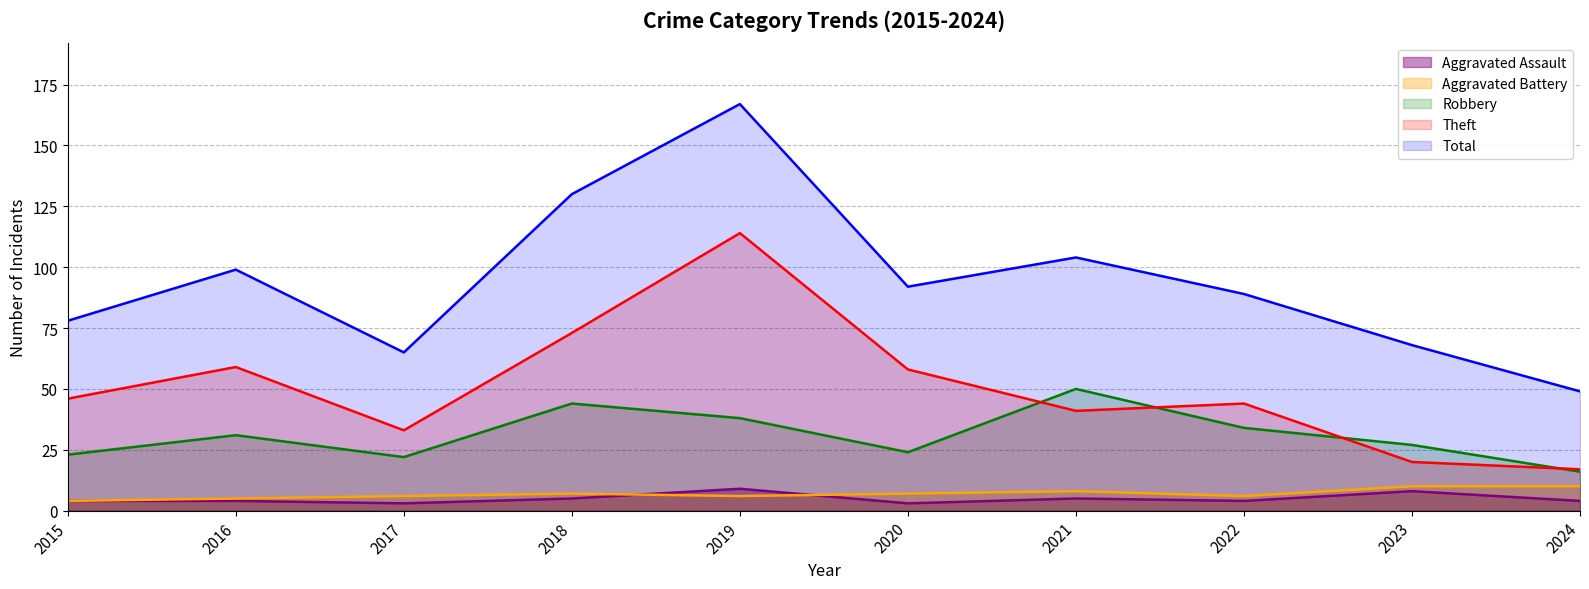

List the labels in order of Aggravated Battery value, largest first.

2023, 2024, 2021, 2018, 2020, 2017, 2019, 2022, 2016, 2015